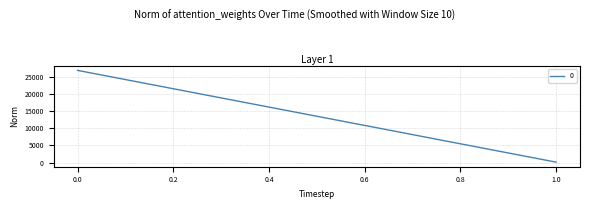

What is the approximate value at 1?

107.9